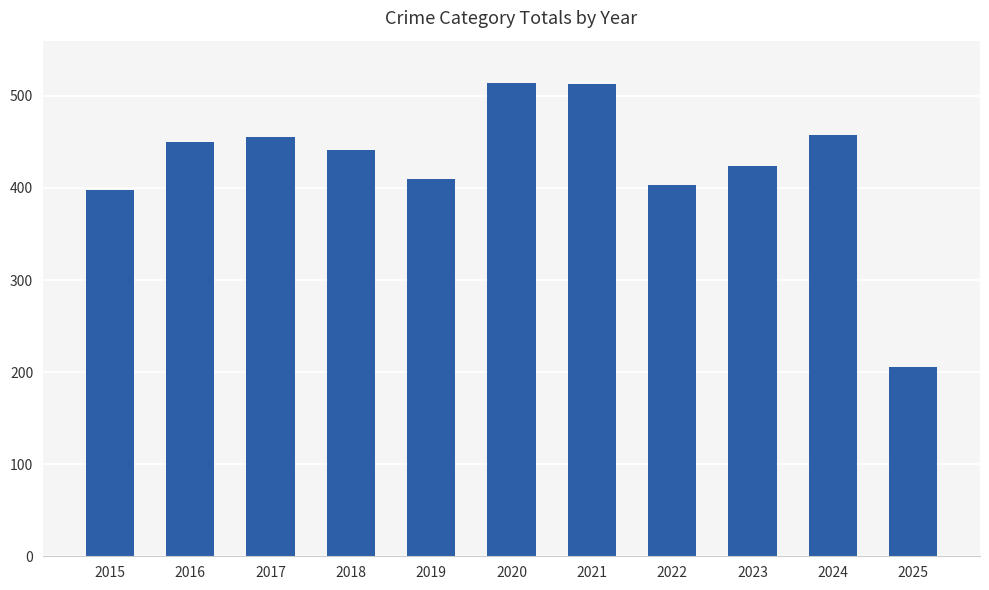

What is the sum of the values at 2020 and 2019?

924